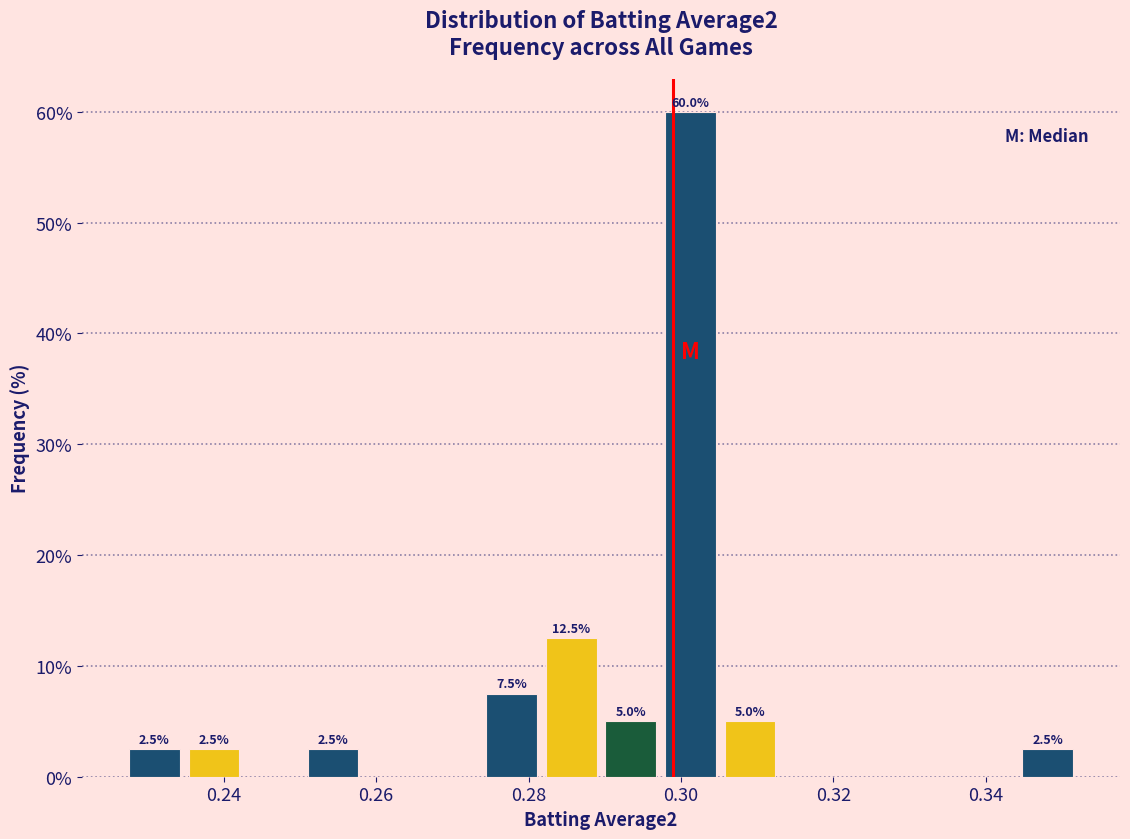

Around what value on the x-axis is the tallest bar? Give the approximate position of its centre, as read against the axis.

0.302